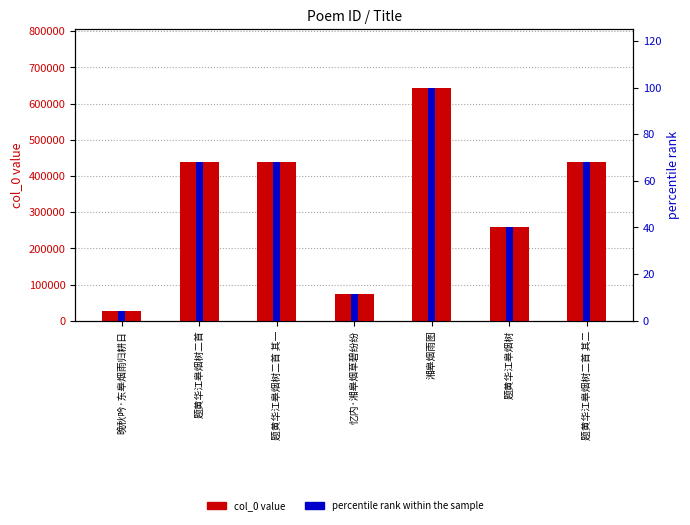

At which label does col_0 value first exceed 437759?

题黄华江皋烟树二首